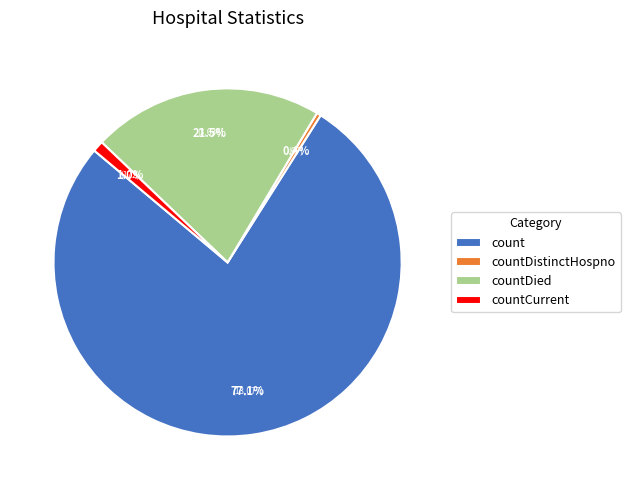

Is countCurrent the majority of the pie?

No